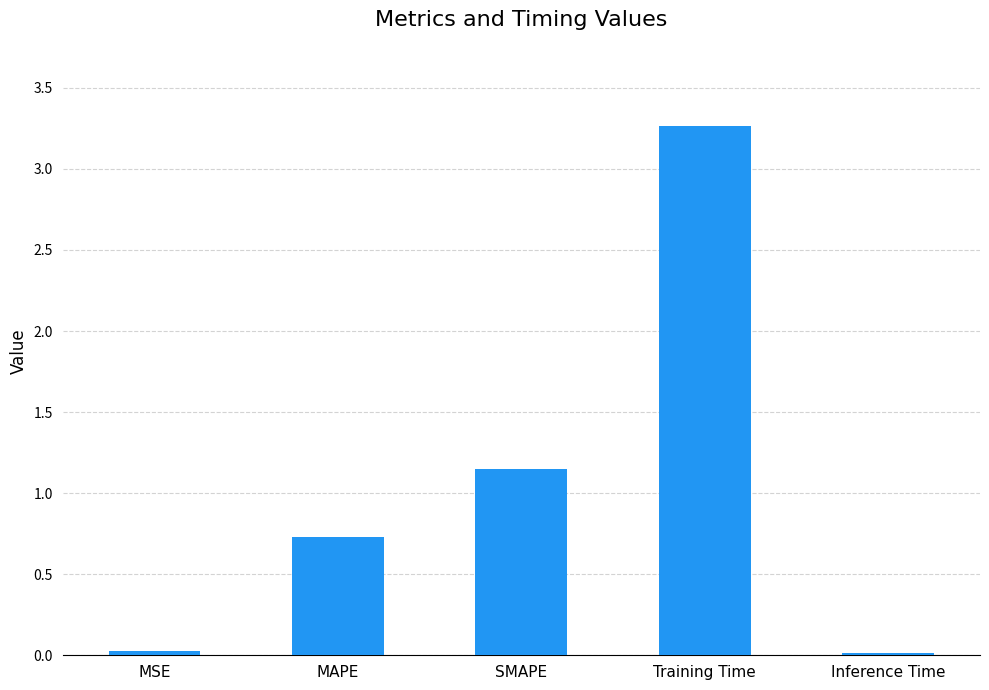

What is the sum of all values?

5.2